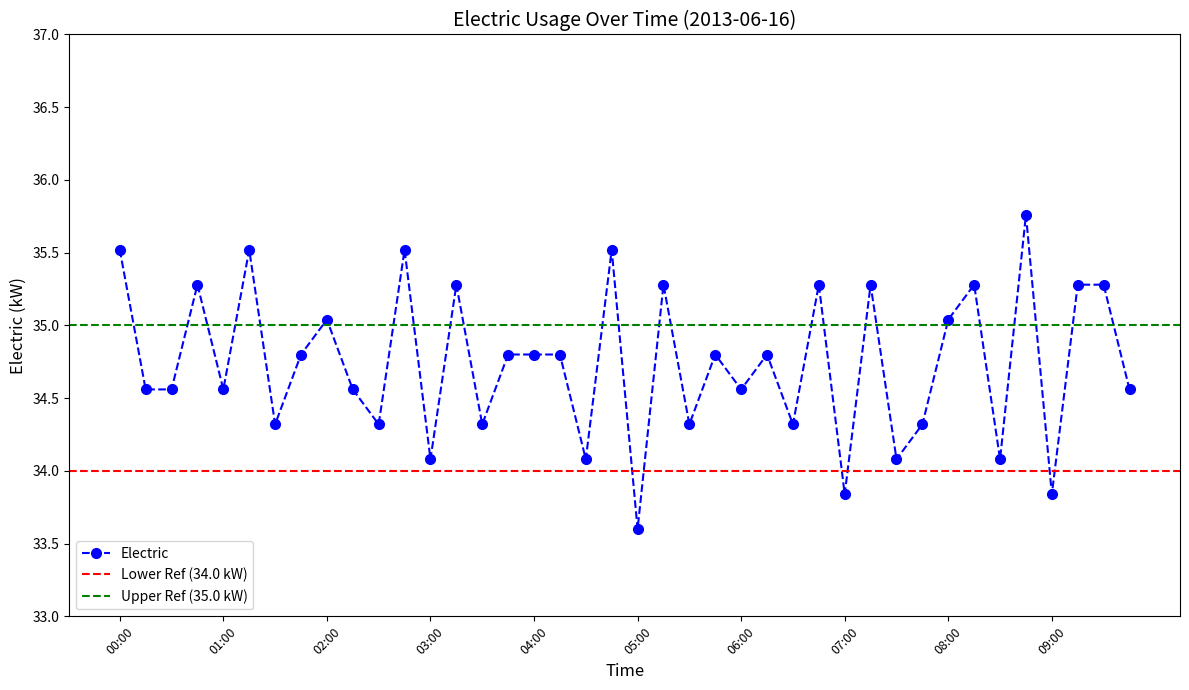

Where is the first local maximum?

00:45